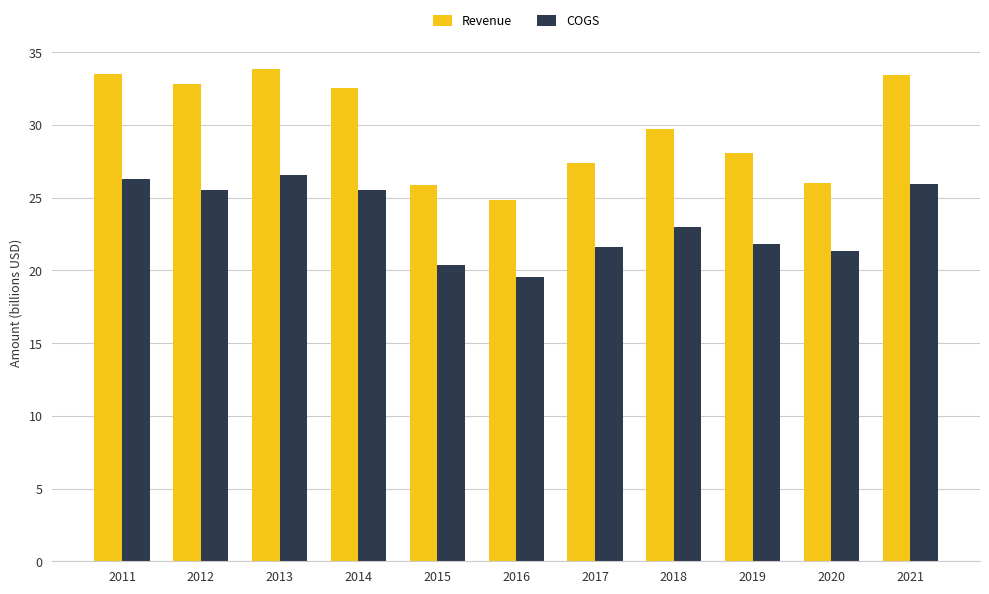

True or false: COGS has a value of 23.0 at 2018.

True